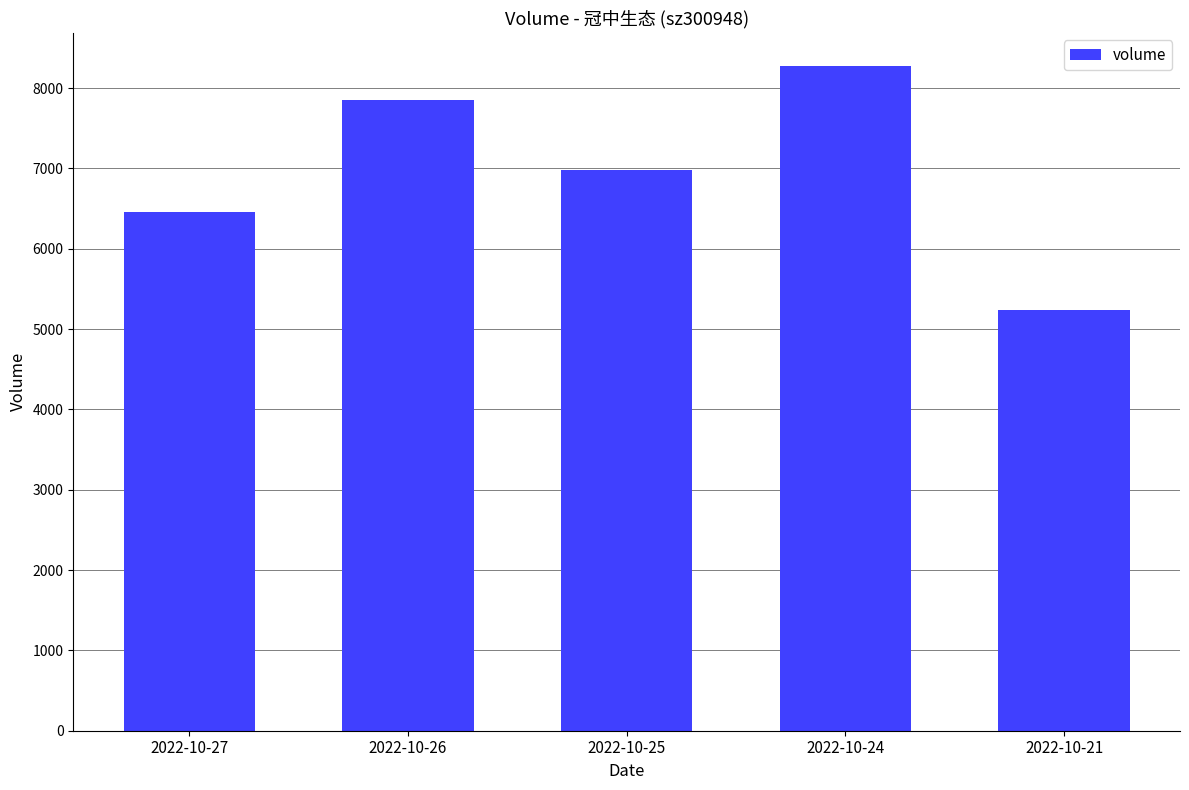

How many bars are there in total?

5